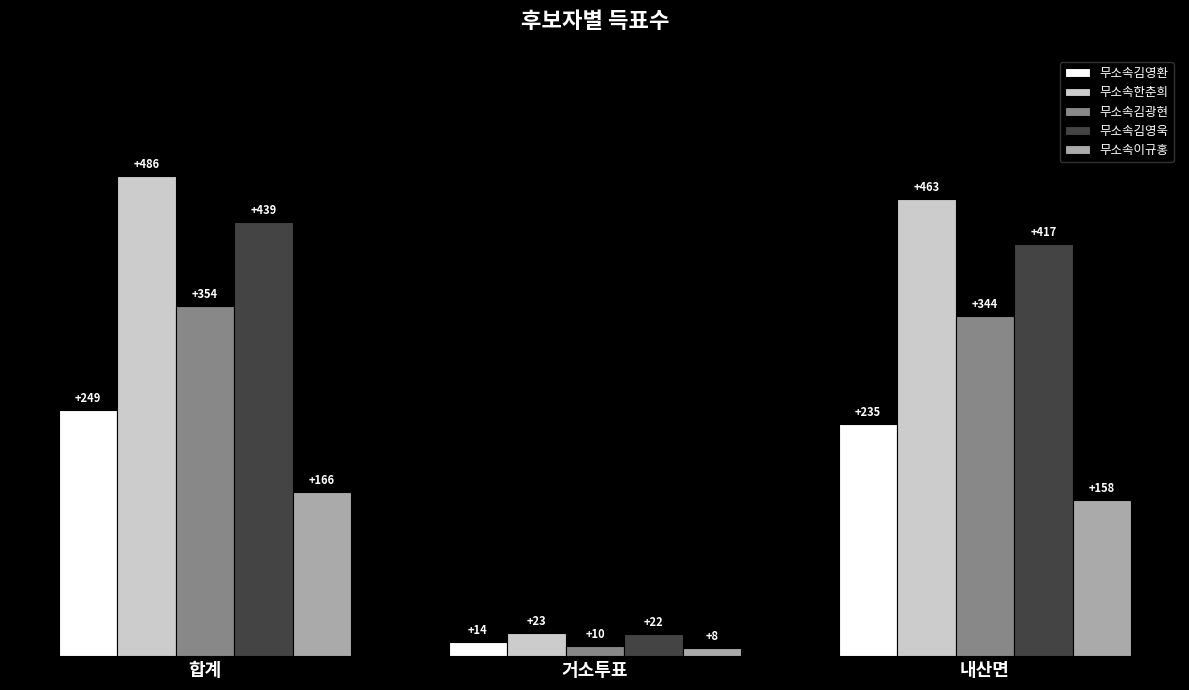

The value of 무소속김광현 at 내산면 is 580. True or false?

False